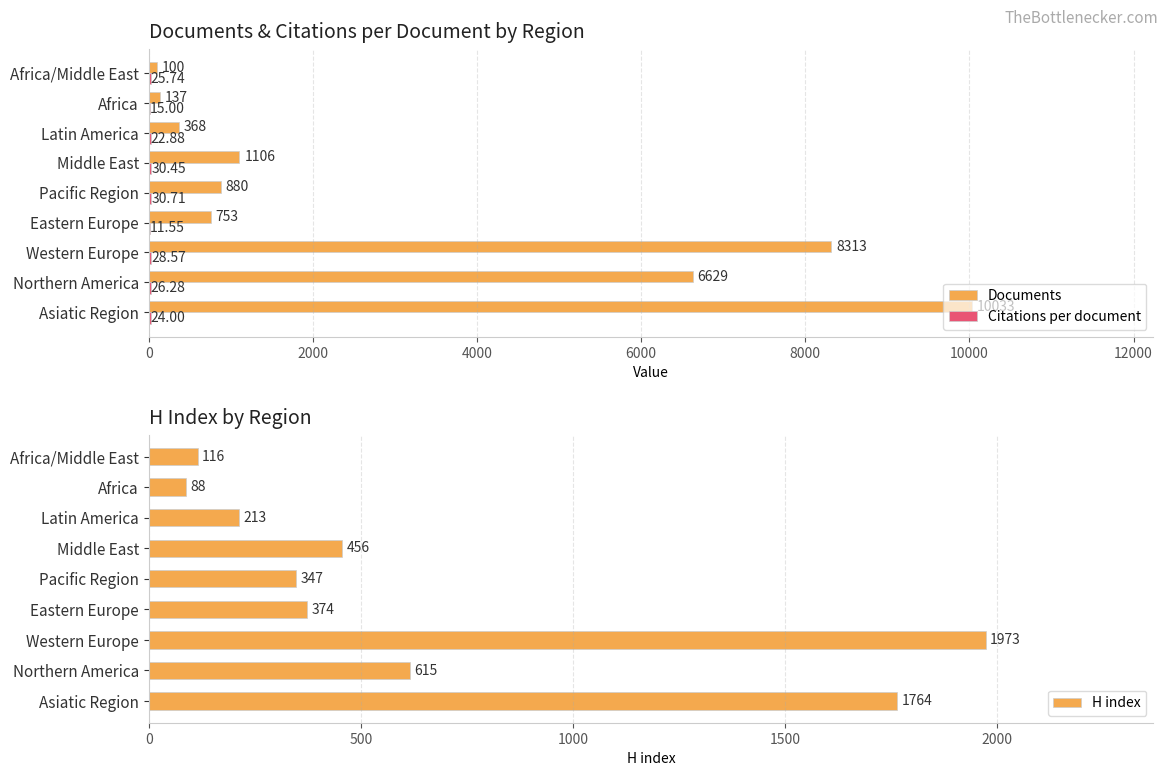

Count the number of data series in this chart.

3